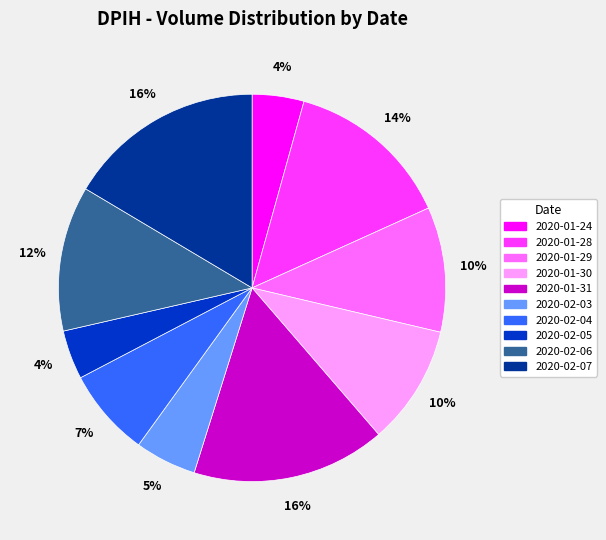

Combined, do 2020-01-24 and 2020-02-04 account for over 50%?

No